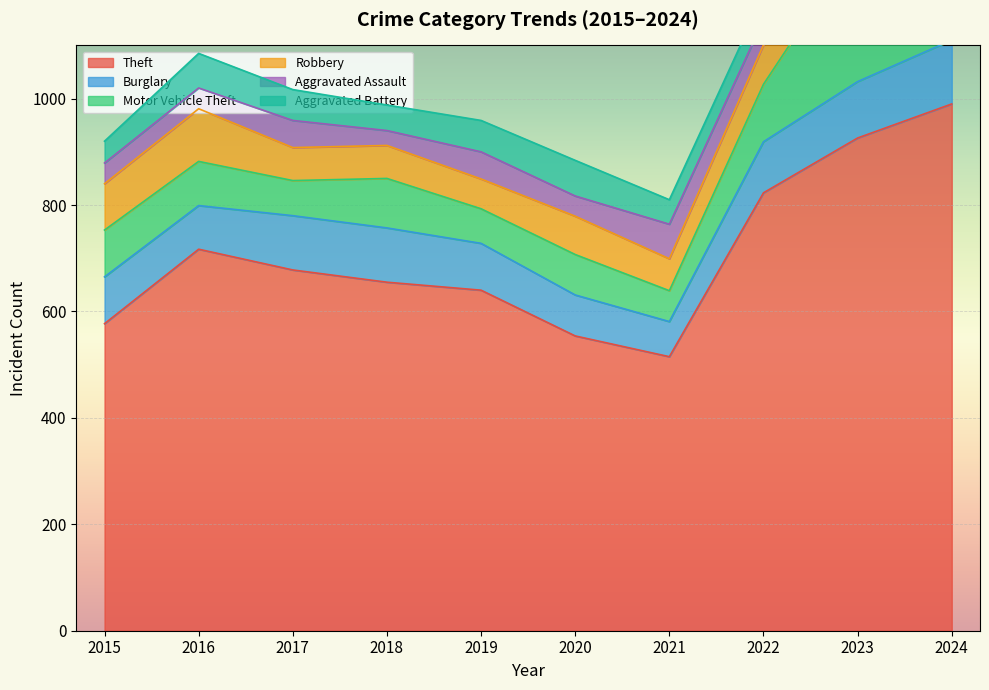

What is the difference between the maximum and second lowest values in the Burglary series?

43